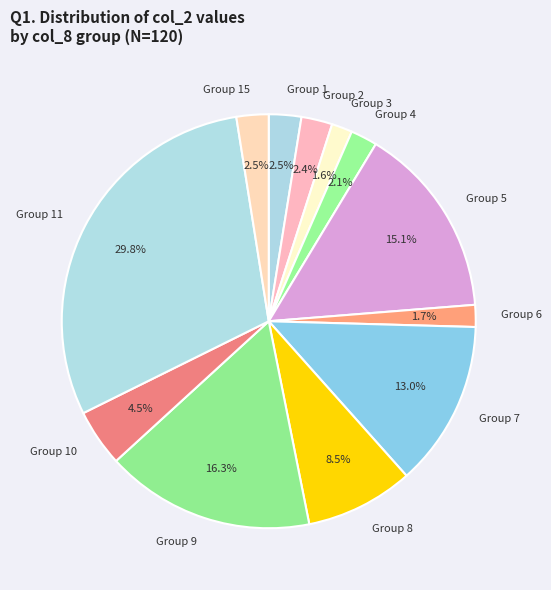

Count the number of slices in the pie.

12